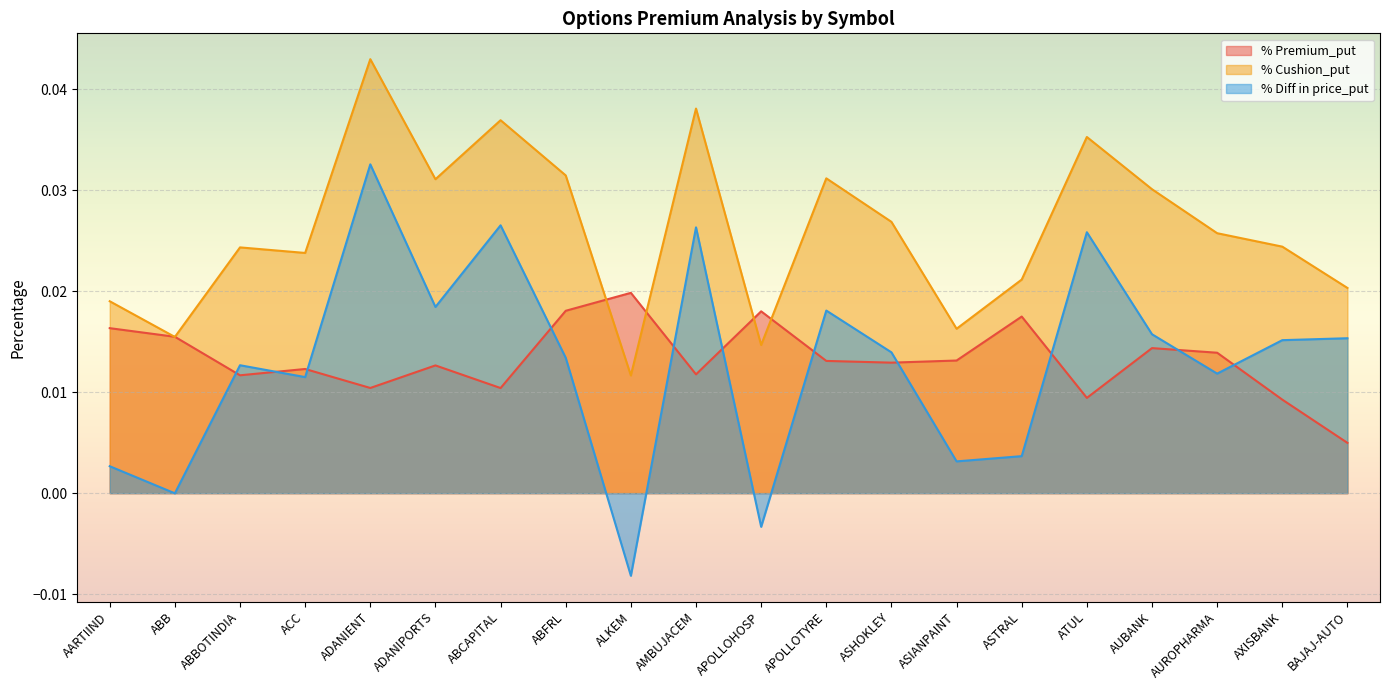

What position from the left is ASIANPAINT?

14